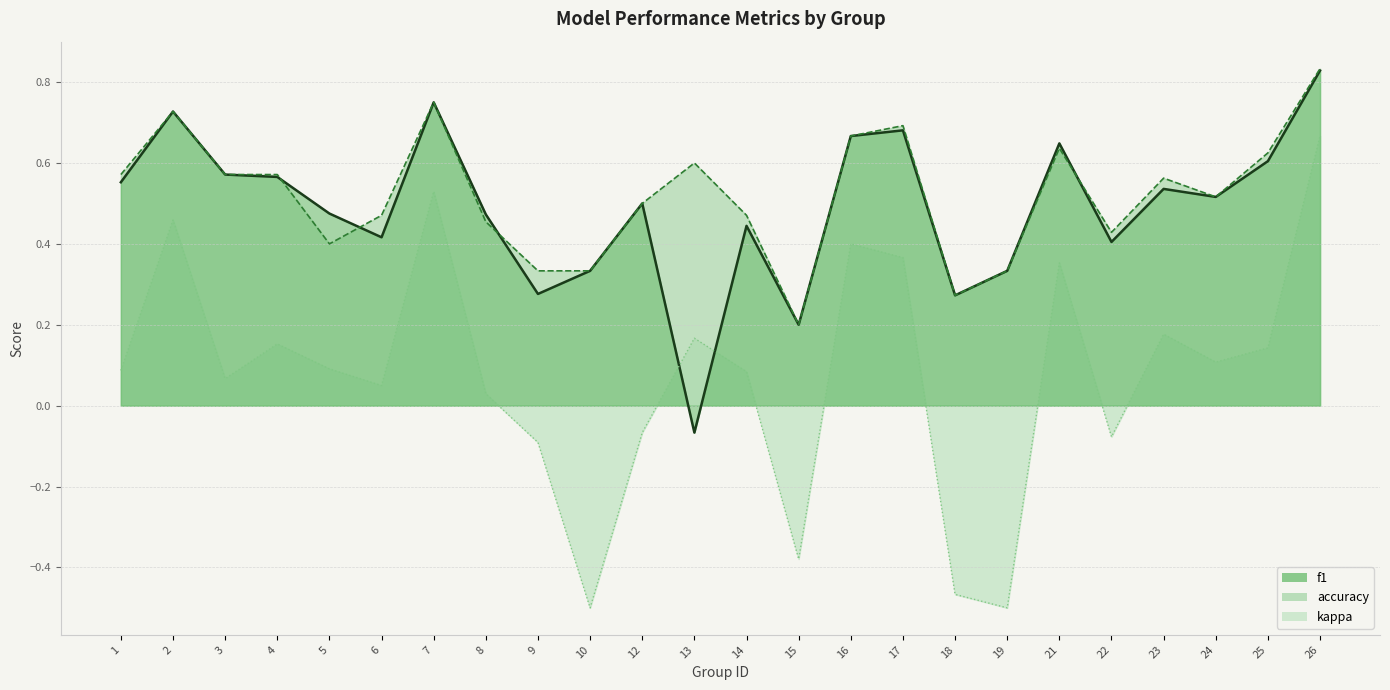

True or false: f1 (line) has more than 2 points higher than both neighbors.

True